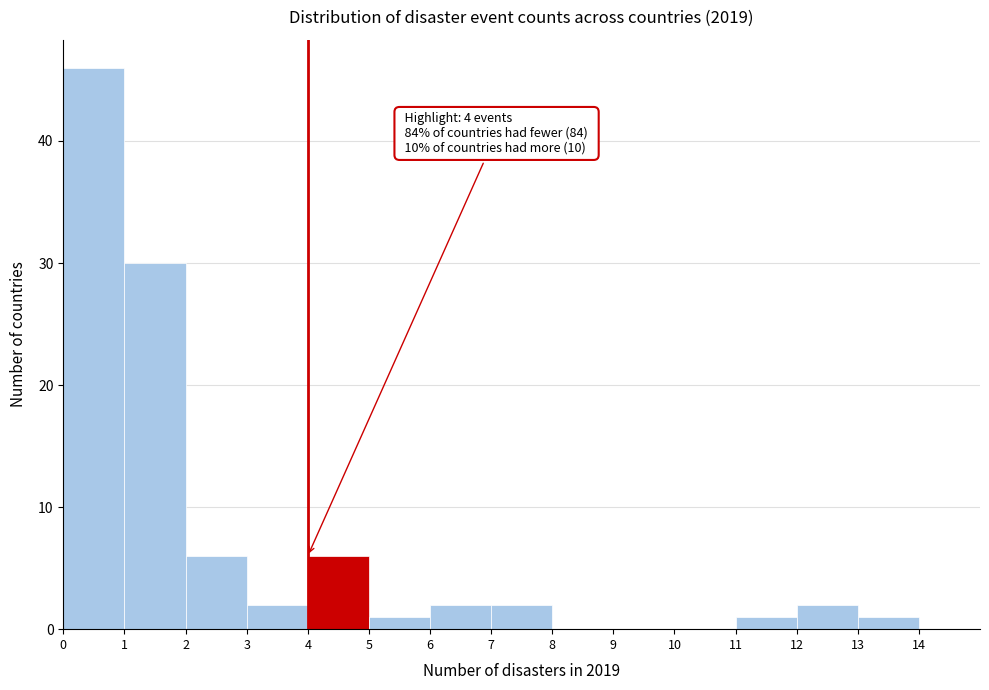

Which range on the x-axis has the tallest bar?

0 to 1